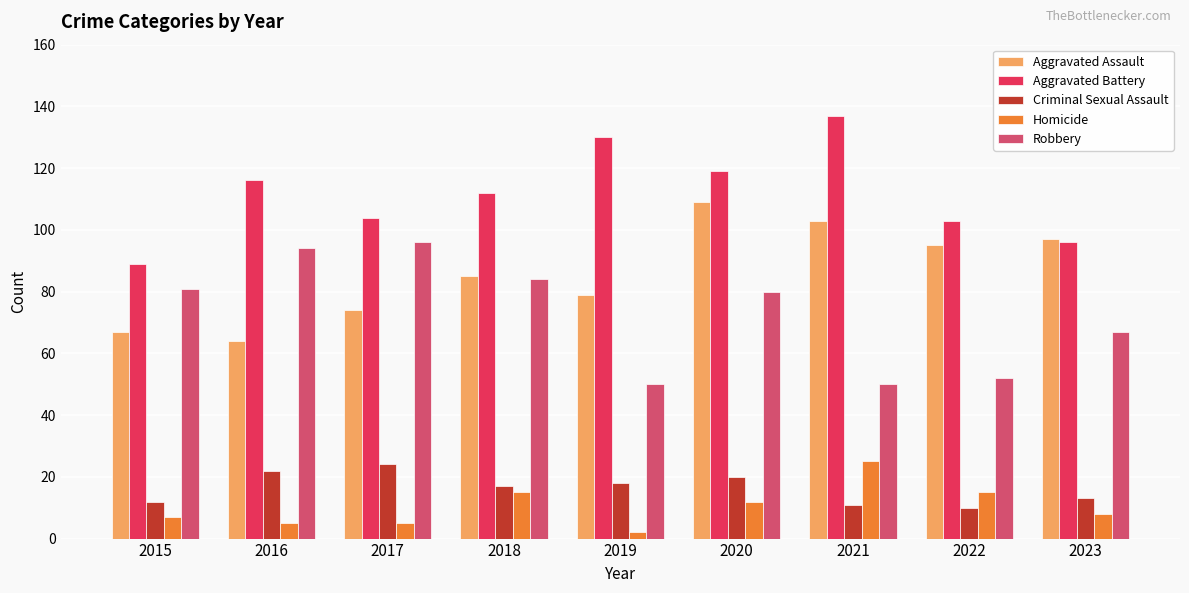

Reading right to left, extract all data points from this chart.

Aggravated Assault: 2023=97	2022=95	2021=103	2020=109	2019=79	2018=85	2017=74	2016=64	2015=67
Aggravated Battery: 2023=96	2022=103	2021=137	2020=119	2019=130	2018=112	2017=104	2016=116	2015=89
Criminal Sexual Assault: 2023=13	2022=10	2021=11	2020=20	2019=18	2018=17	2017=24	2016=22	2015=12
Homicide: 2023=8	2022=15	2021=25	2020=12	2019=2	2018=15	2017=5	2016=5	2015=7
Robbery: 2023=67	2022=52	2021=50	2020=80	2019=50	2018=84	2017=96	2016=94	2015=81